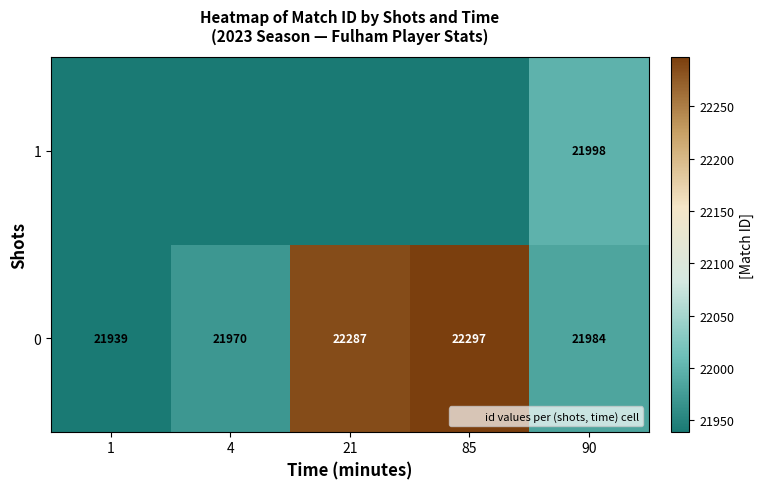

Which category has the lowest value across all series?

1